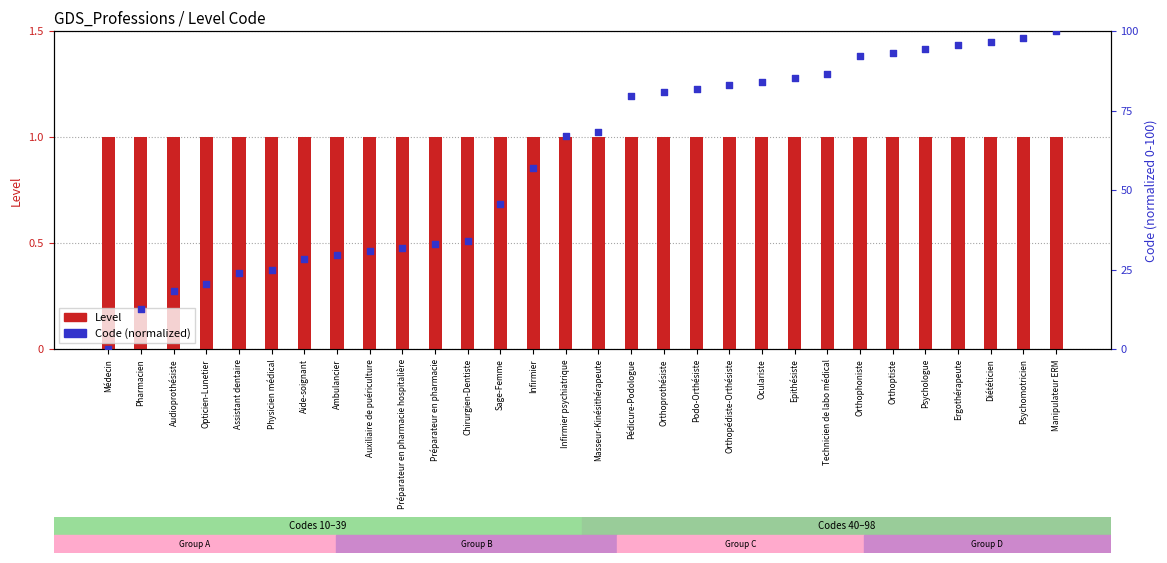

At which category is the sum across all series the highest?

Manipulateur ERM